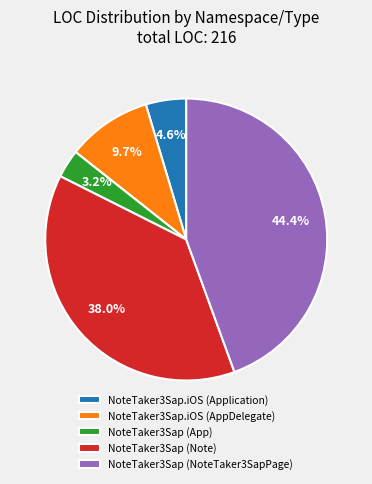

The NoteTaker3Sap.iOS (Application) slice represents 19% of the pie. True or false?

False